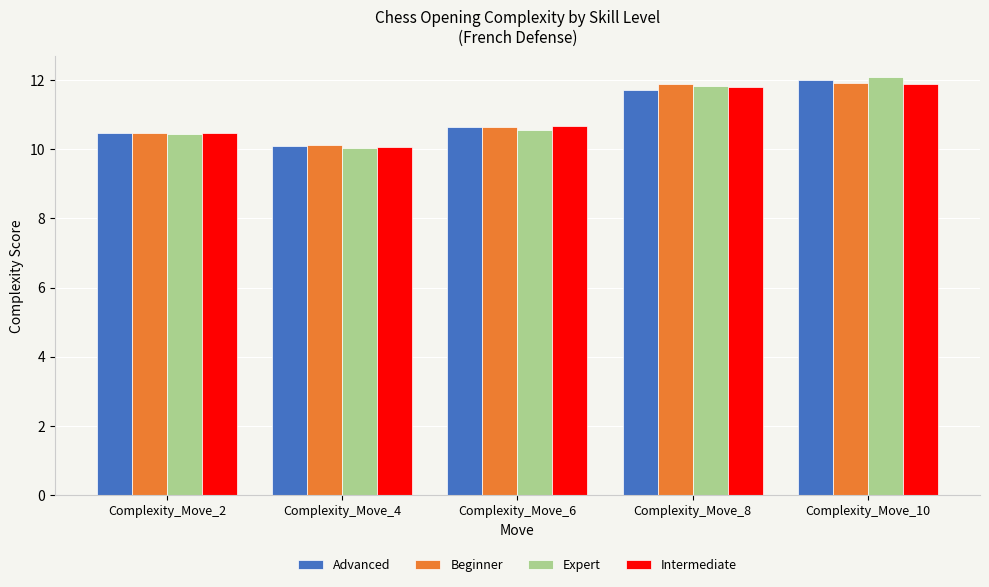

Which series has the largest range (max minus min)?

Expert